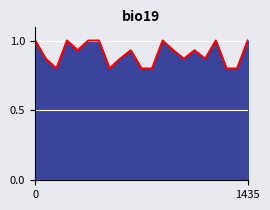

What is the smallest value displayed?

0.8